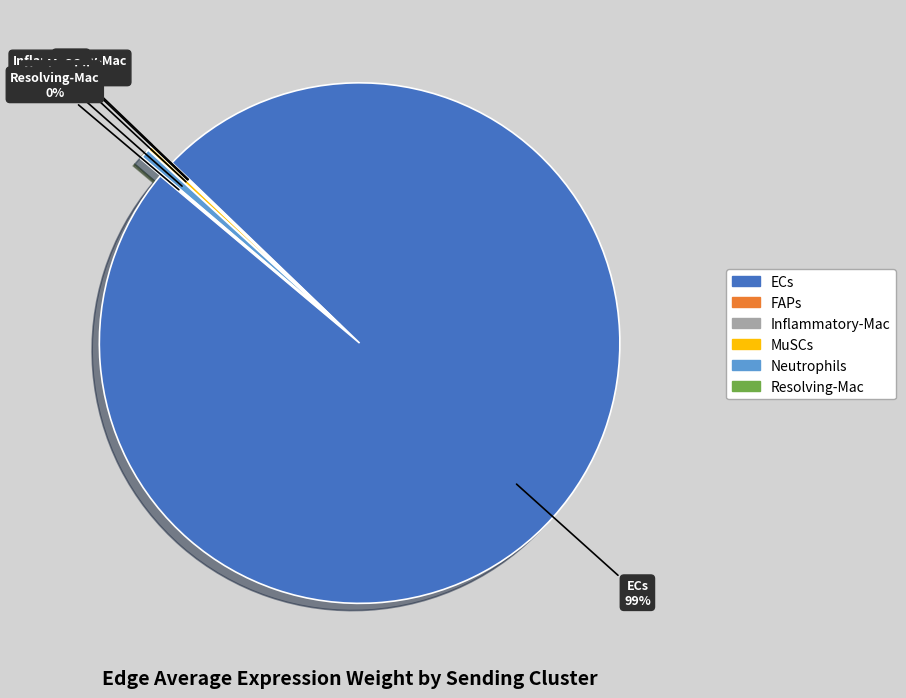

What is the largest slice in the pie chart?

ECs